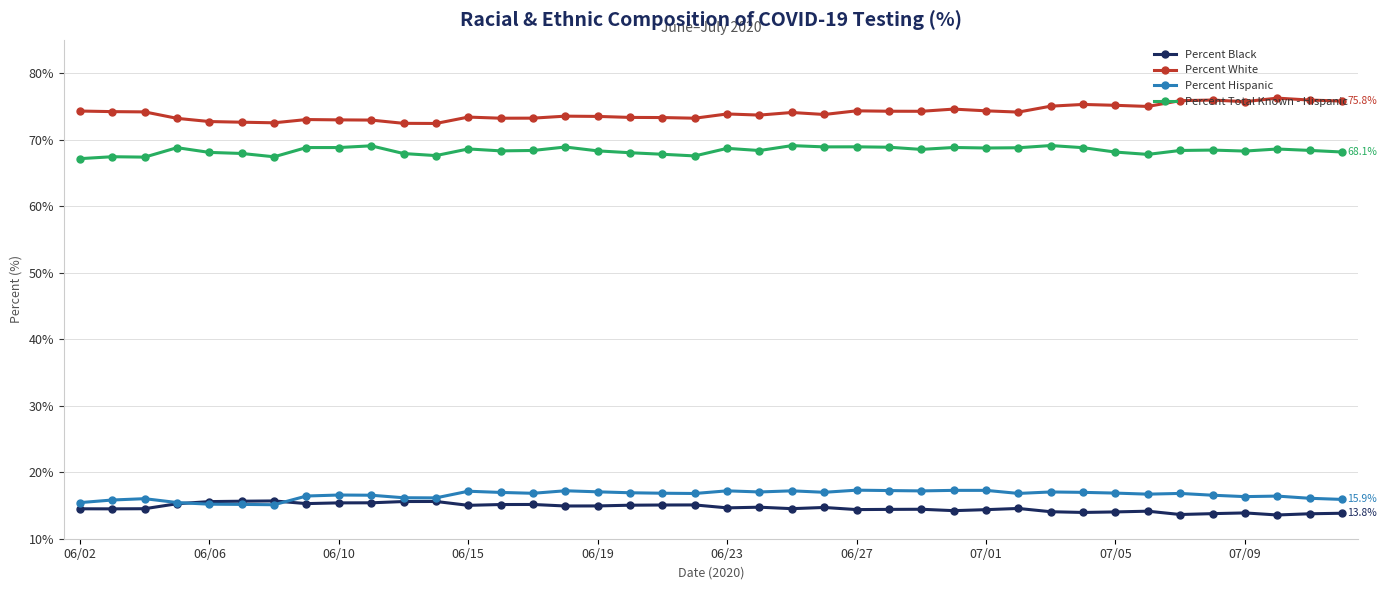

List the series in order of their peak value, highest first.

Percent White, Percent Total Known - Hispanic, Percent Hispanic, Percent Black